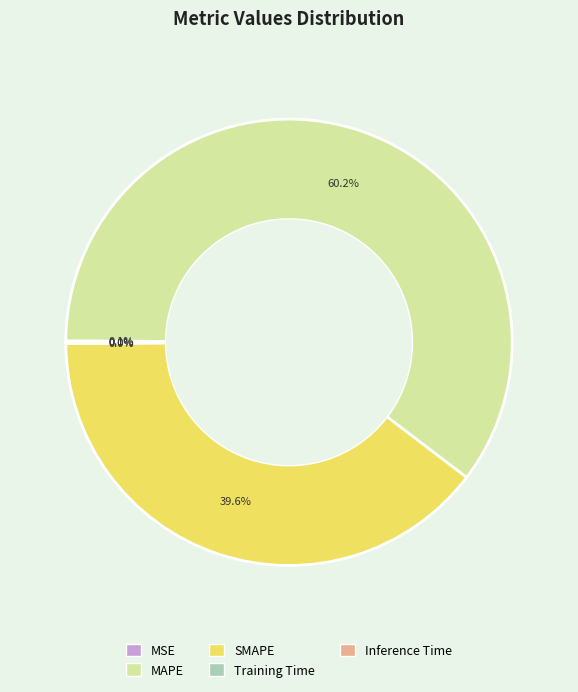

How much of the chart is everything except SMAPE?

60.4%